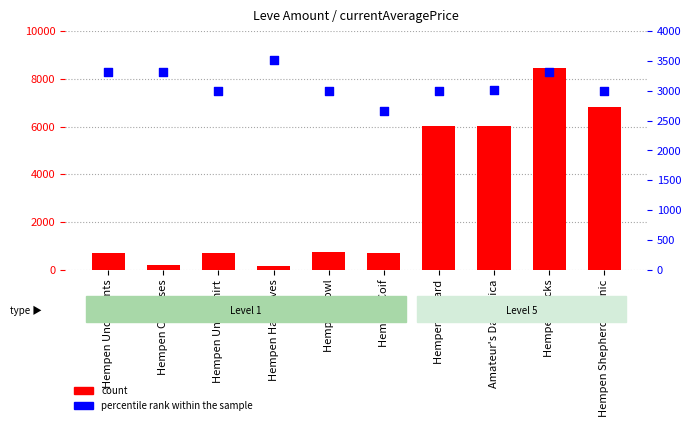

Which series reaches the minimum Y coordinate?

count